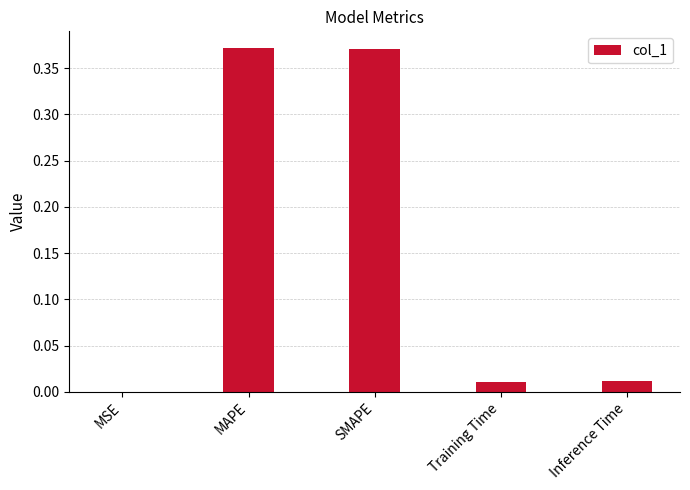

The chart shows a value of 0.6 at MAPE. True or false?

False